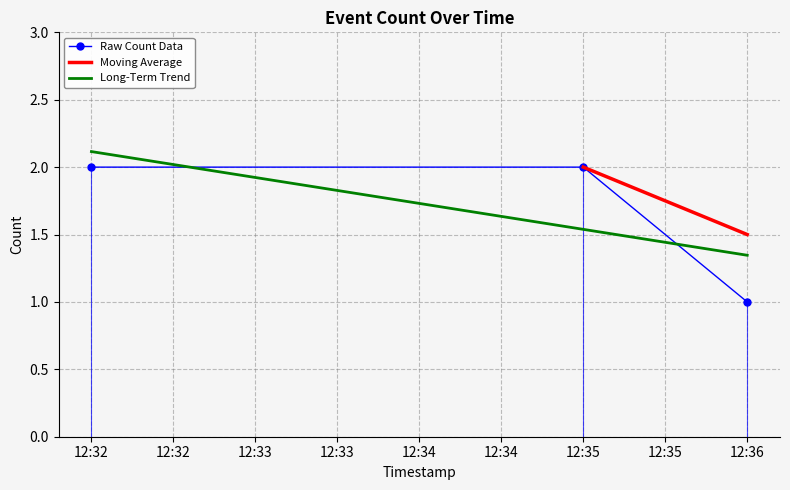

List the labels in order of Long-Term Trend value, largest first.

12:32, 12:35, 12:36